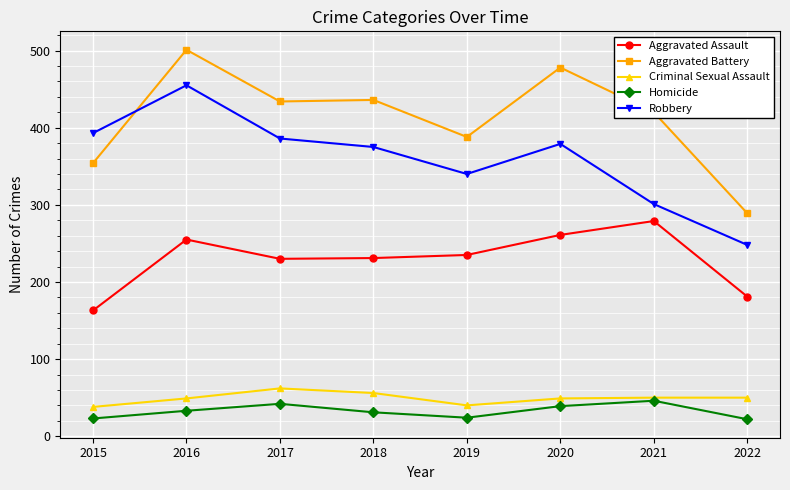

What is the value of the Aggravated Assault point at the 3rd from the left?

230